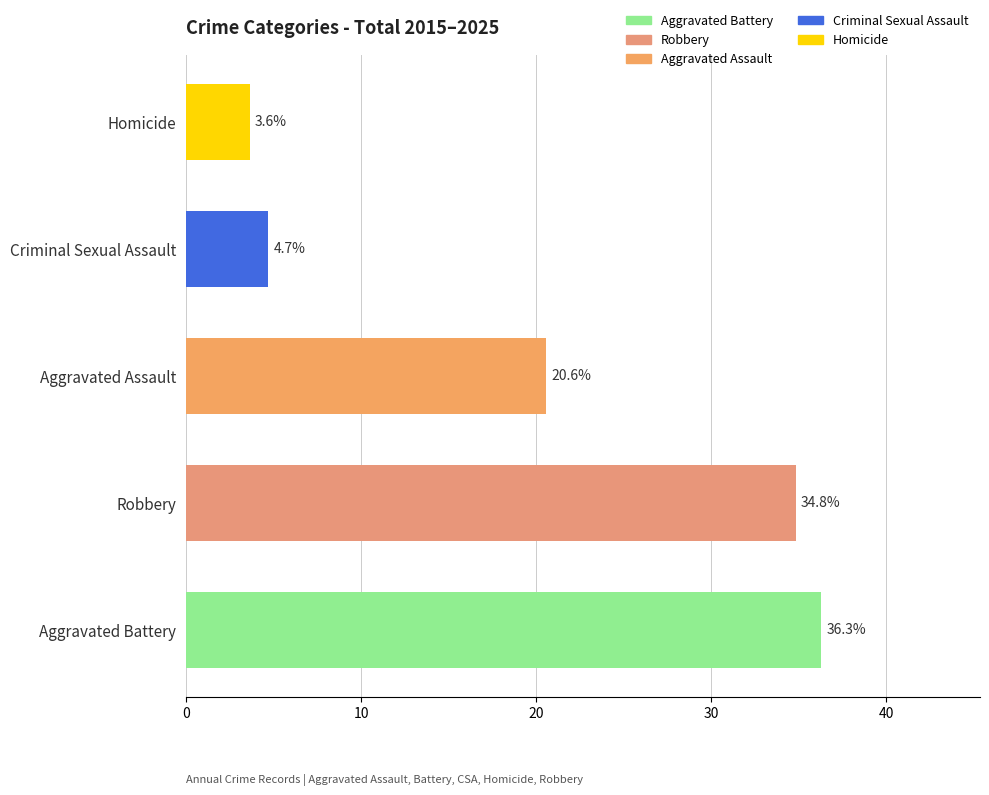

Reading left to right, what are all the values shown in this chart?

36.3	34.8	20.6	4.7	3.6